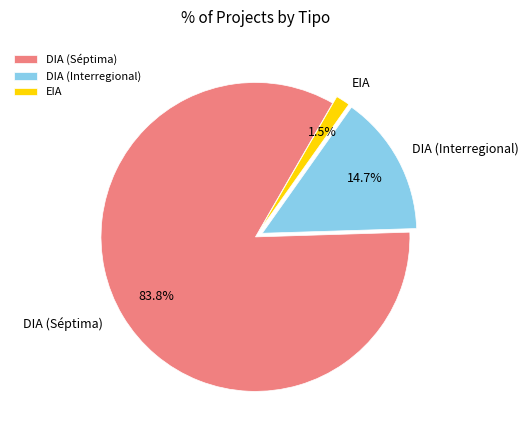

Which slice represents more than half of the pie?

DIA (Séptima)